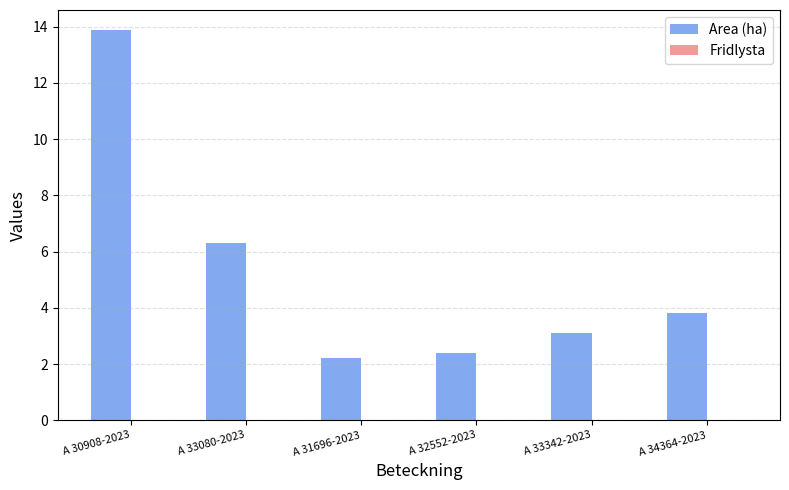

The value at A 33342-2023 is 1.2. True or false?

False